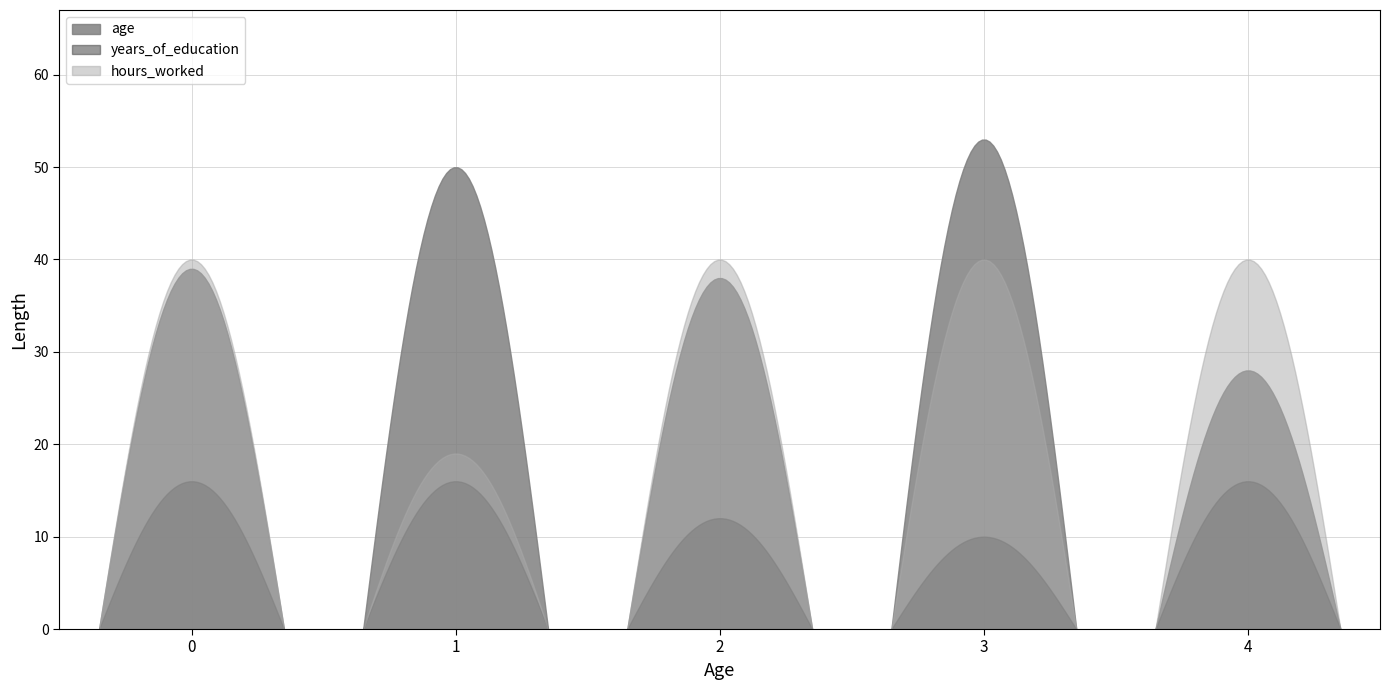

What is the average value of the hours_worked series?

36